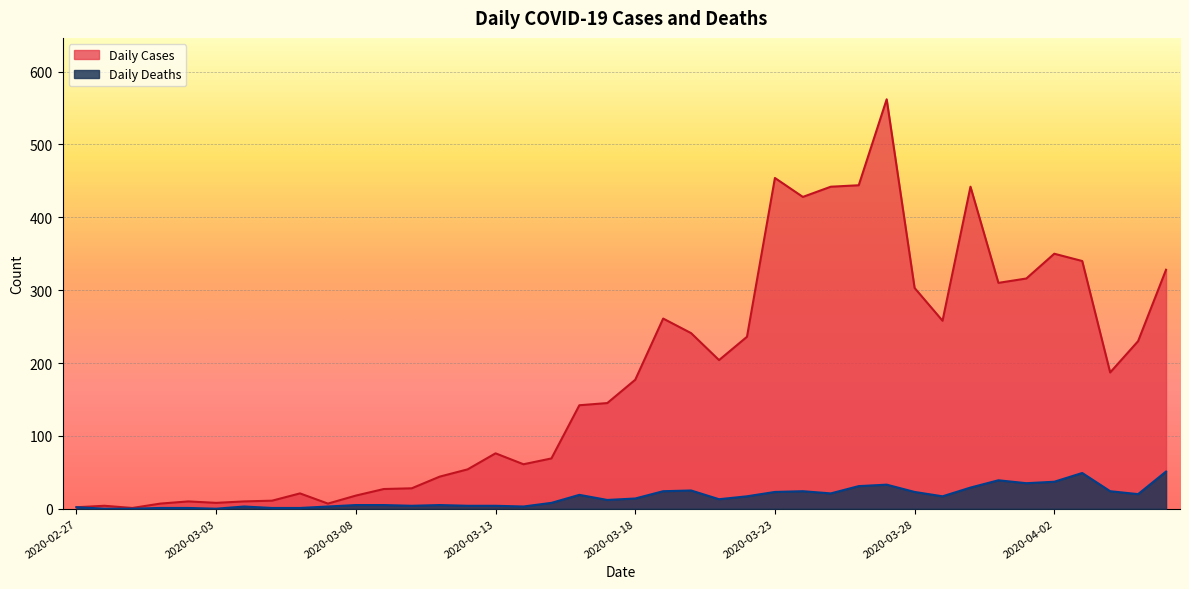

What are all the series names shown in the legend?

Daily Cases, Daily Deaths